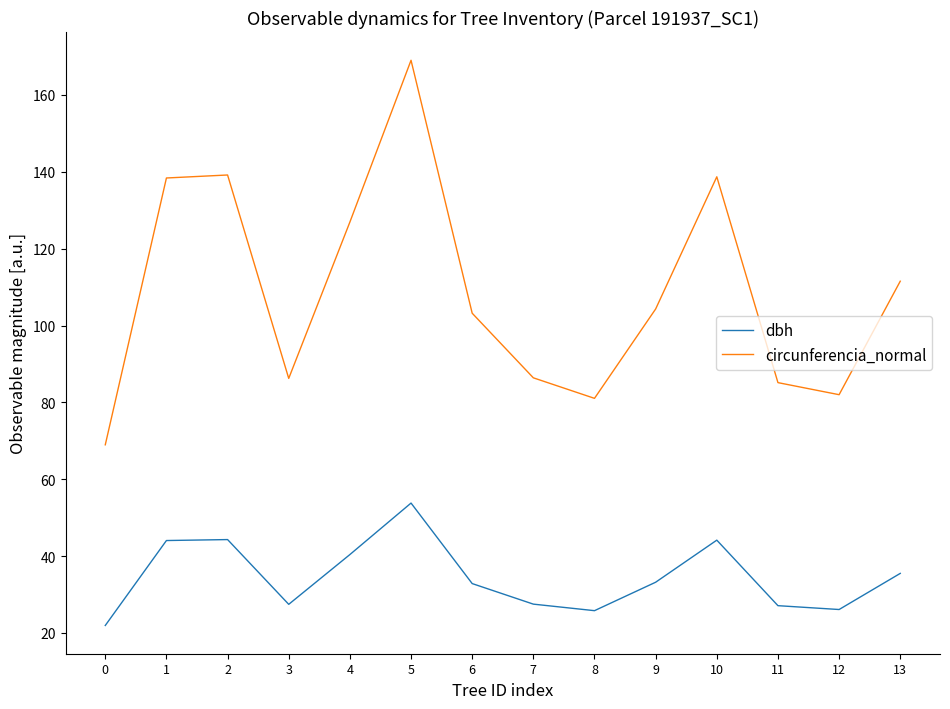

Where is the first local minimum for circunferencia_normal?

3